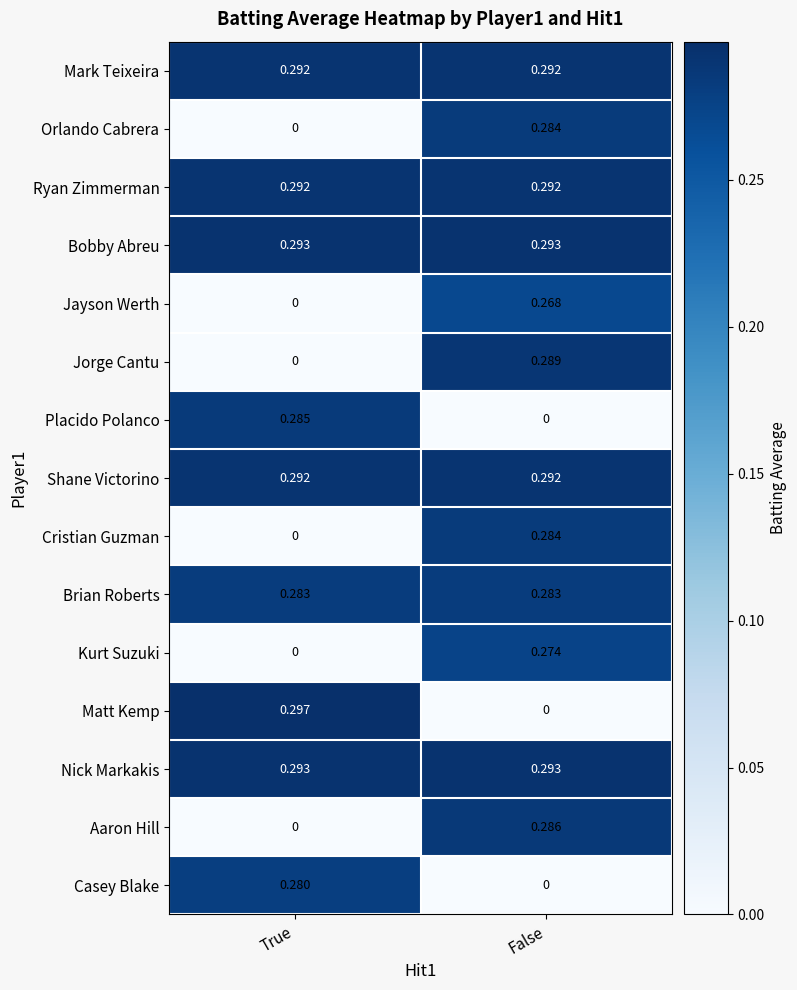

Which label corresponds to the largest value in the chart?

True